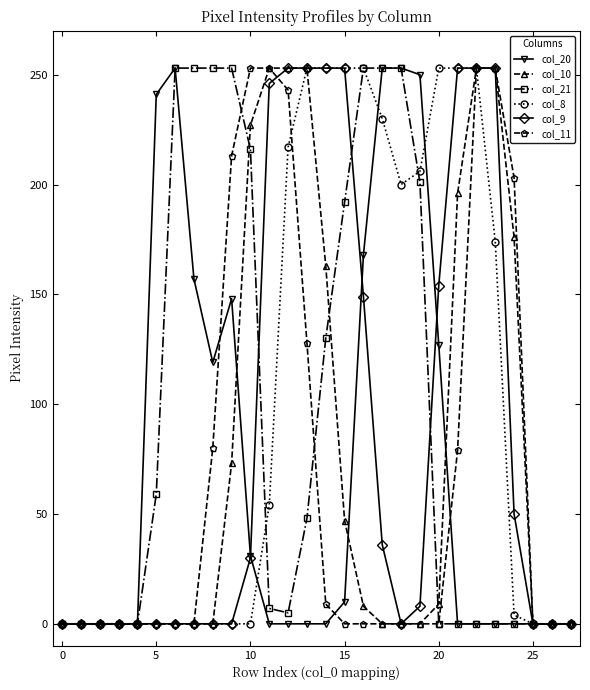

True or false: col_20 has more than 0 points higher than both neighbors.

True